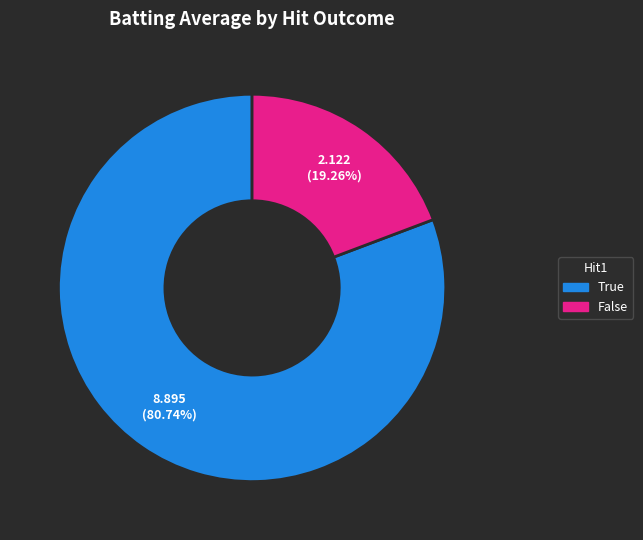

Which category accounts for the majority?

True